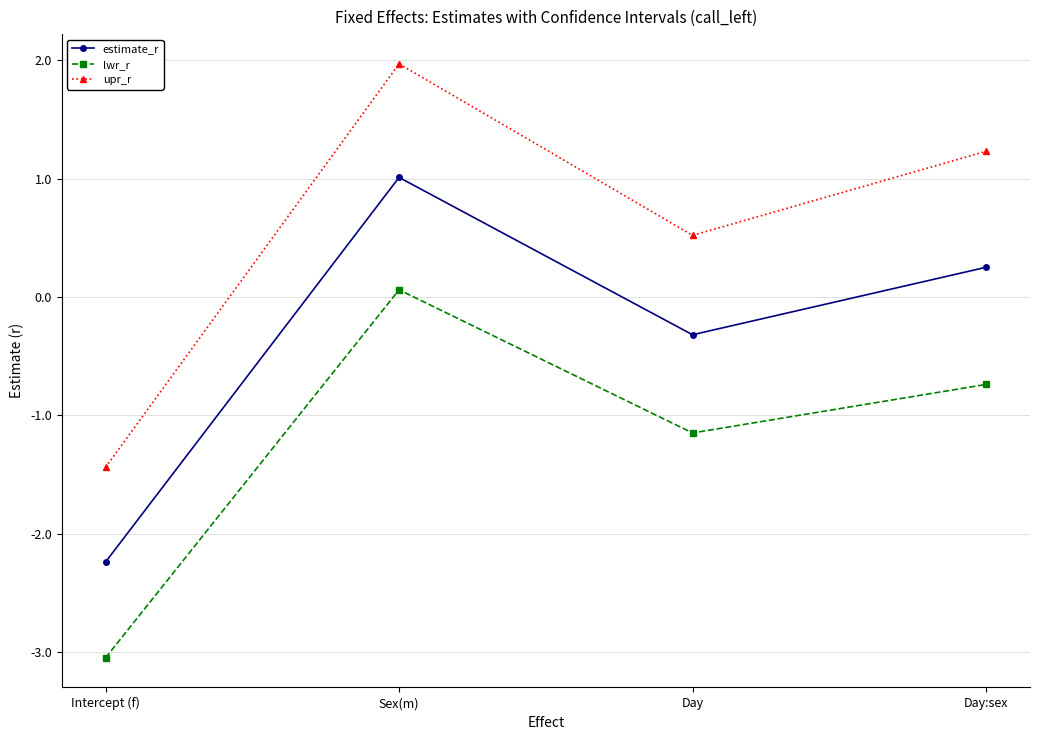

True or false: lwr_r and upr_r intersect in this chart.

False